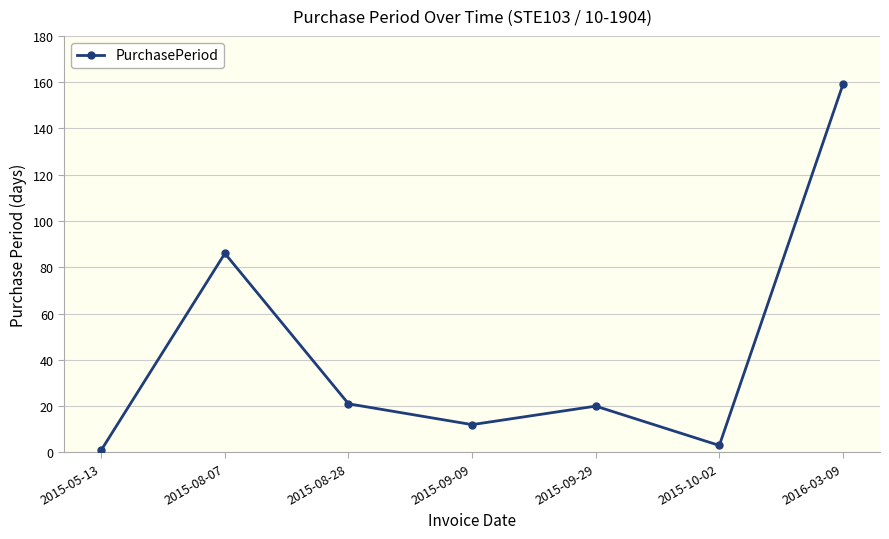

Reading left to right, list all the values displayed in this chart.

2015-05-13=1	2015-08-07=86	2015-08-28=21	2015-09-09=12	2015-09-29=20	2015-10-02=3	2016-03-09=159